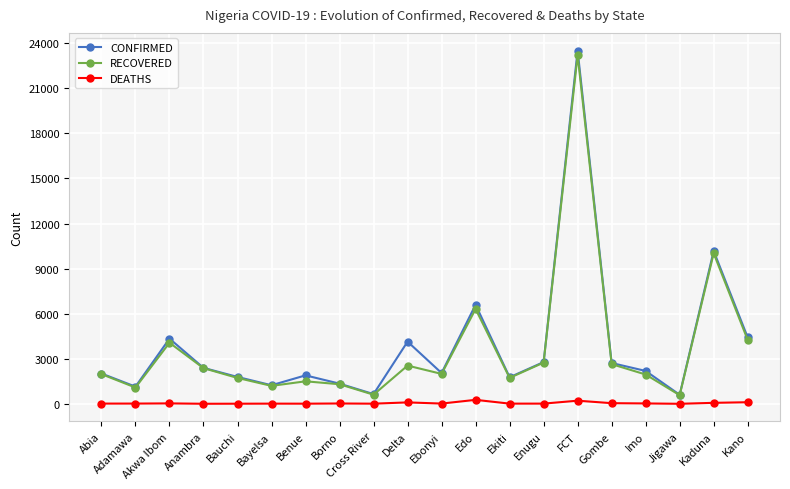

What is the sum of the RECOVERED values at Delta and Kano?

6820